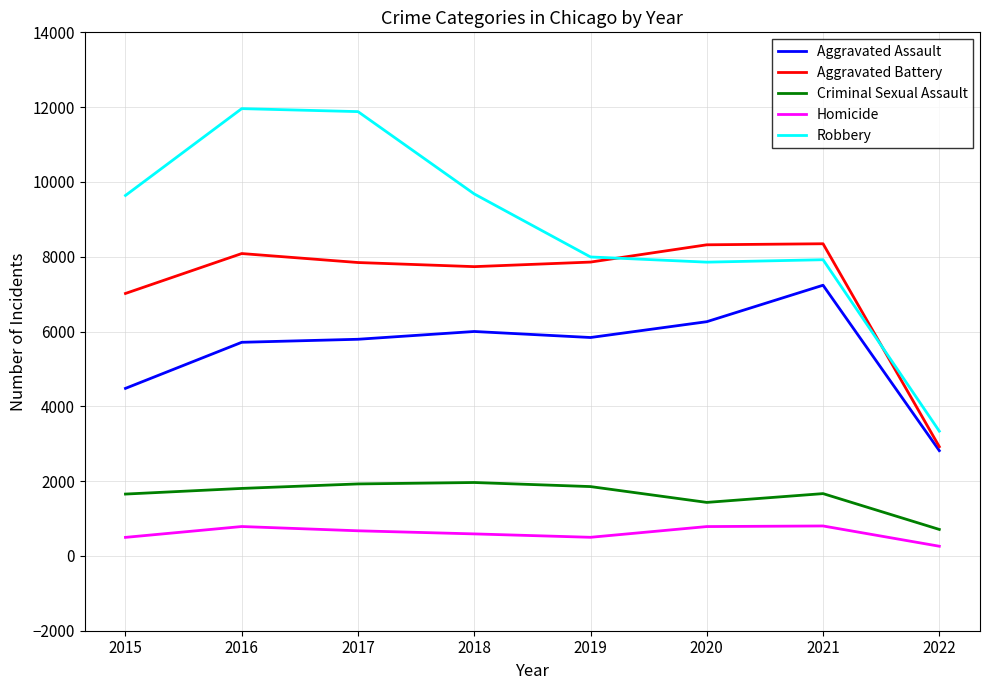

Is the value of Aggravated Battery at 2015 greater than the value of Criminal Sexual Assault at 2022?

Yes